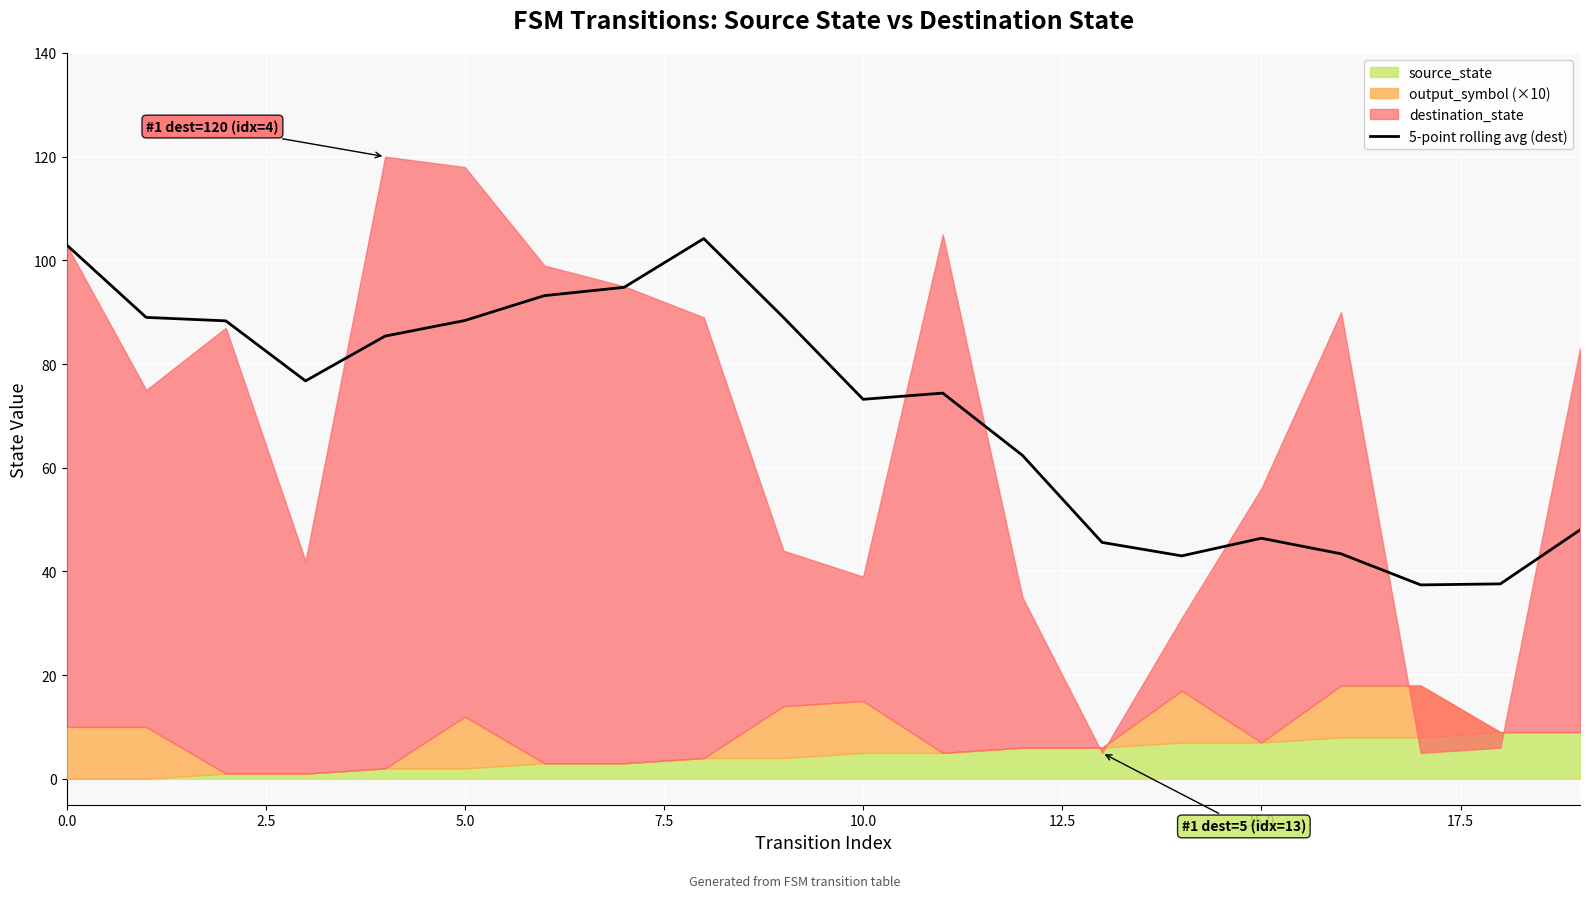

How many values are below 76?

10